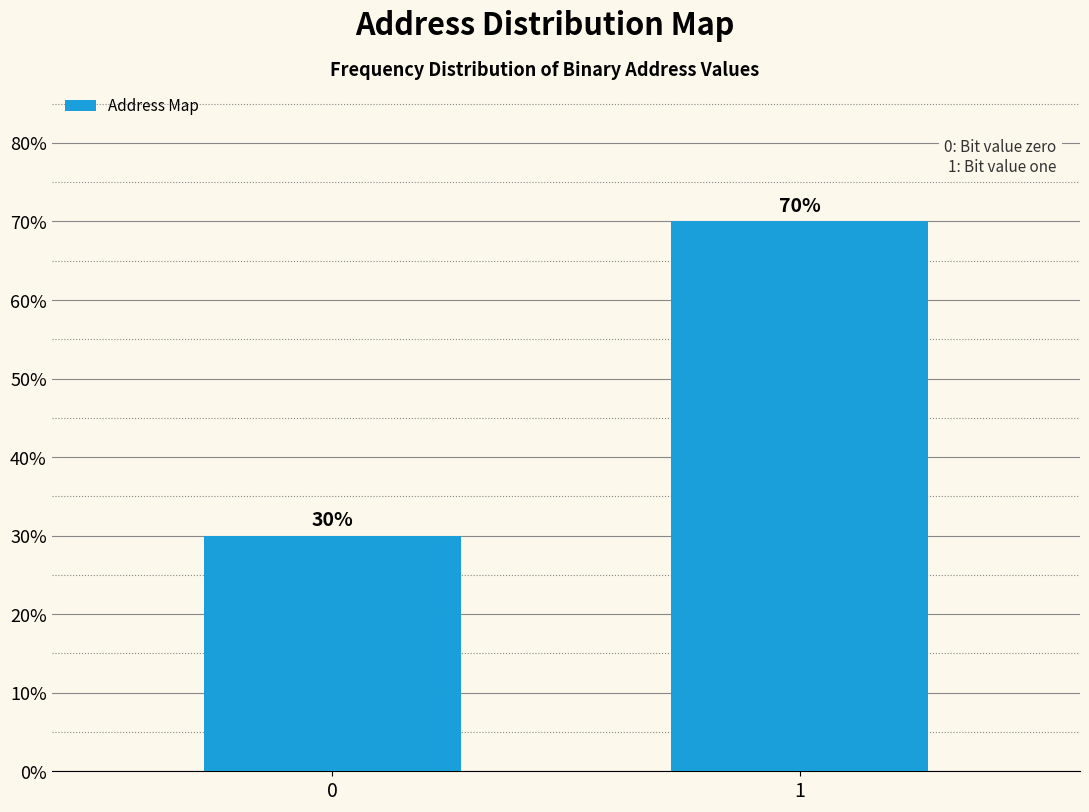

Reading right to left, what are all the values shown in this chart?

1=70	0=30